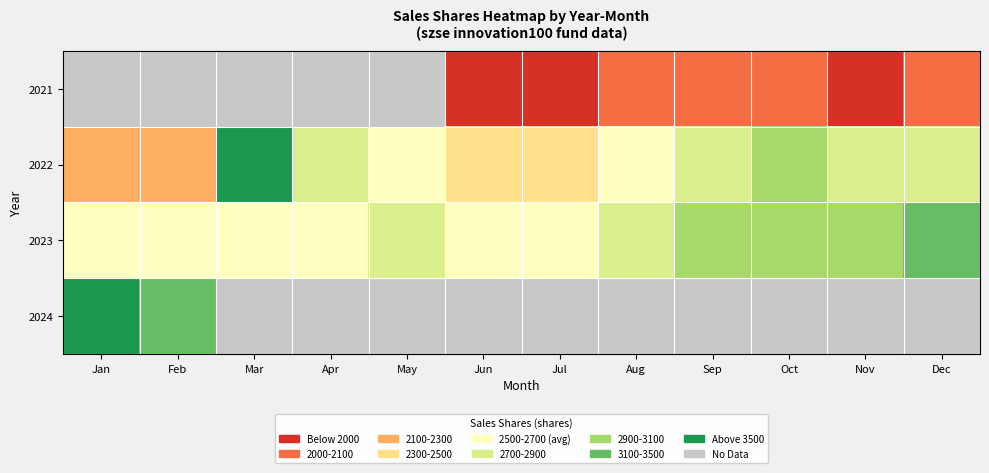

Between Jun and Nov, which series saw the biggest shift?

2023